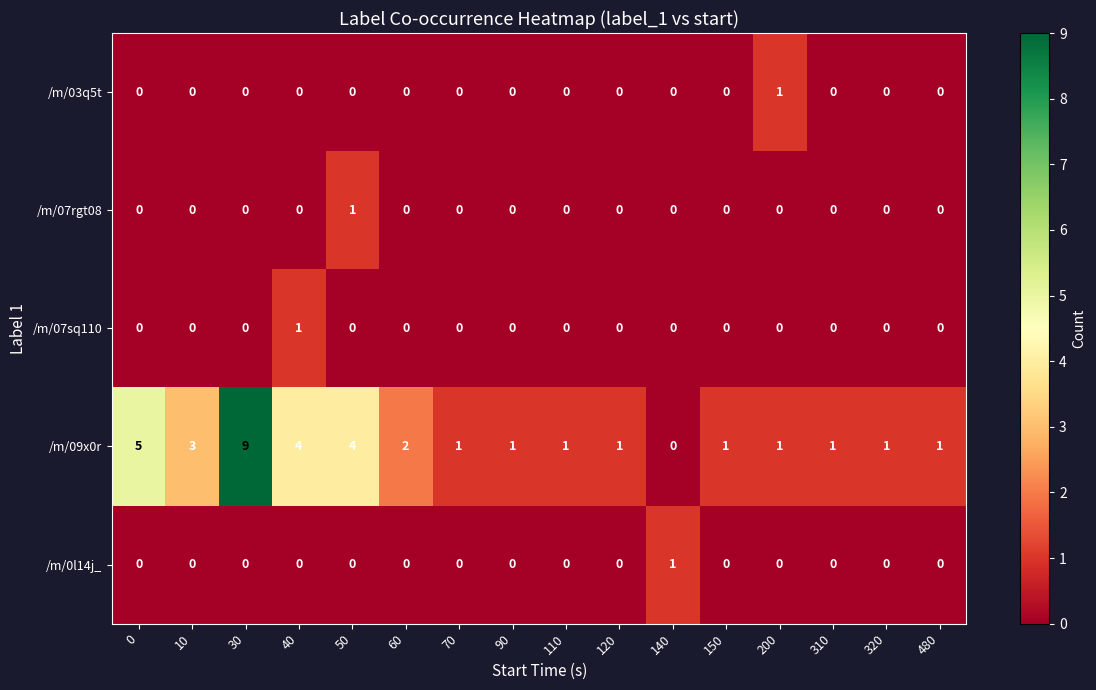

What is the total value across all series at 40?

5